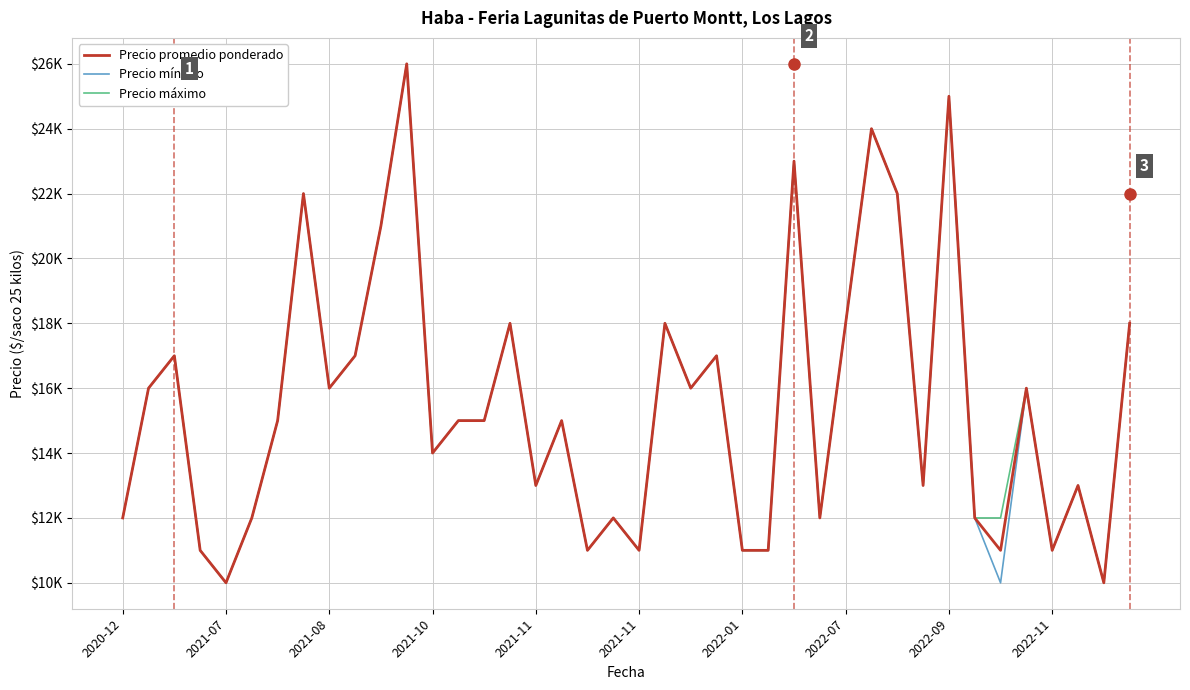

At how many categories does at least one series exceed 11825?

32